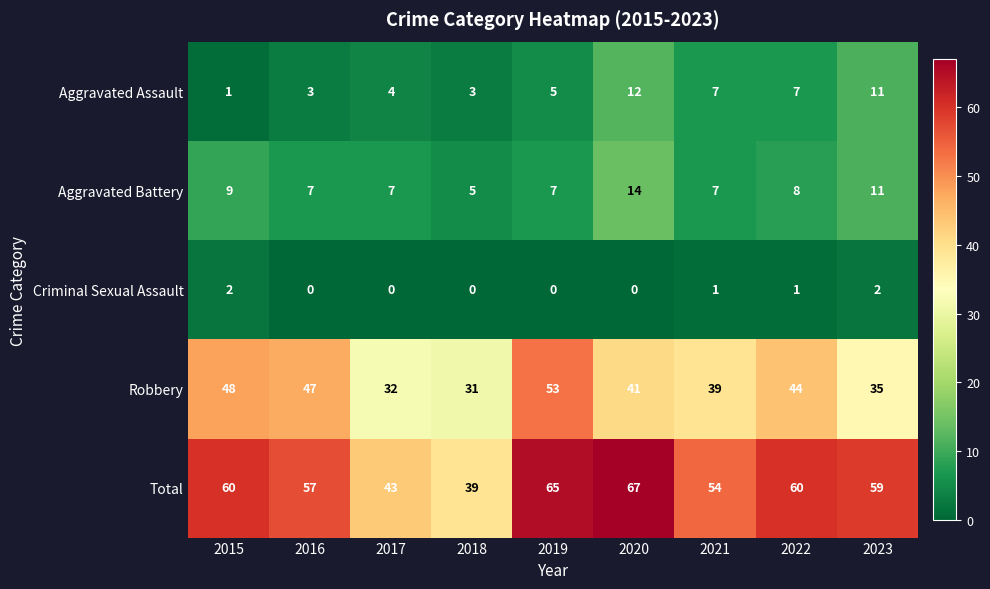

Count the Aggravated Battery values in the range 7 to 9.

6